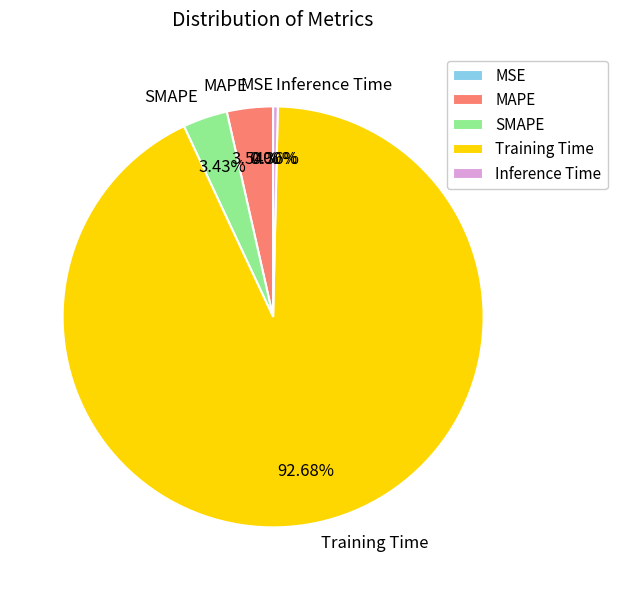

Which category has the biggest portion of the pie?

Training Time